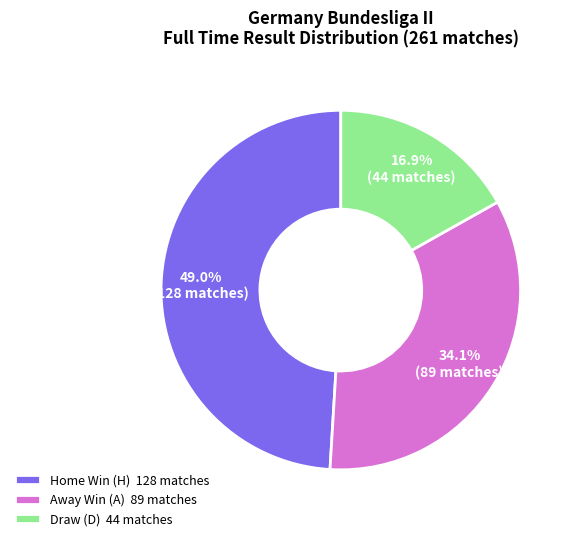

Which slice is the smallest?

Draw (D) 44 matches